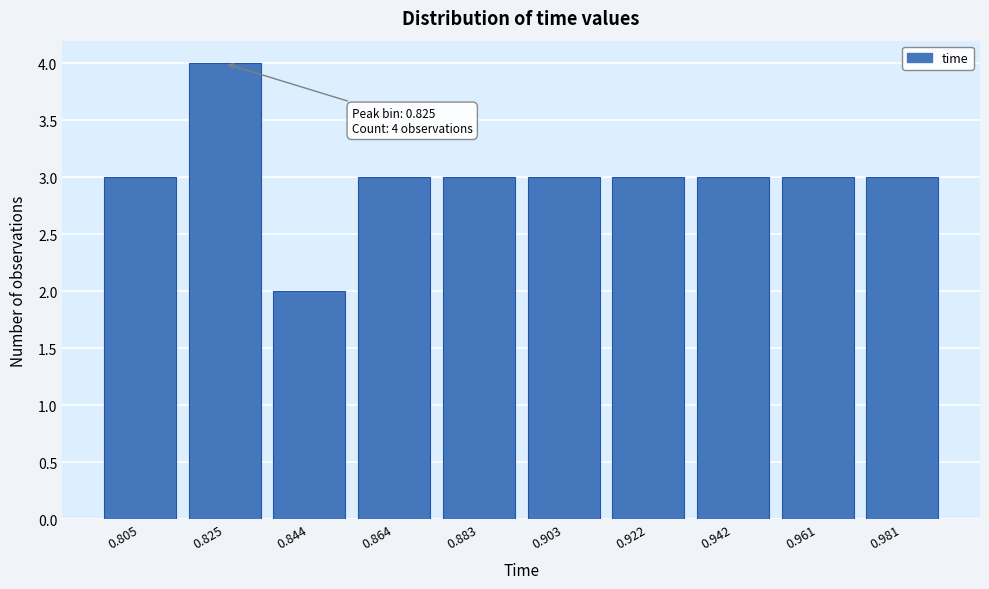

Reading left to right, what are all the values shown in this chart?

0.805=3	0.825=4	0.844=2	0.864=3	0.883=3	0.903=3	0.922=3	0.942=3	0.961=3	0.981=3